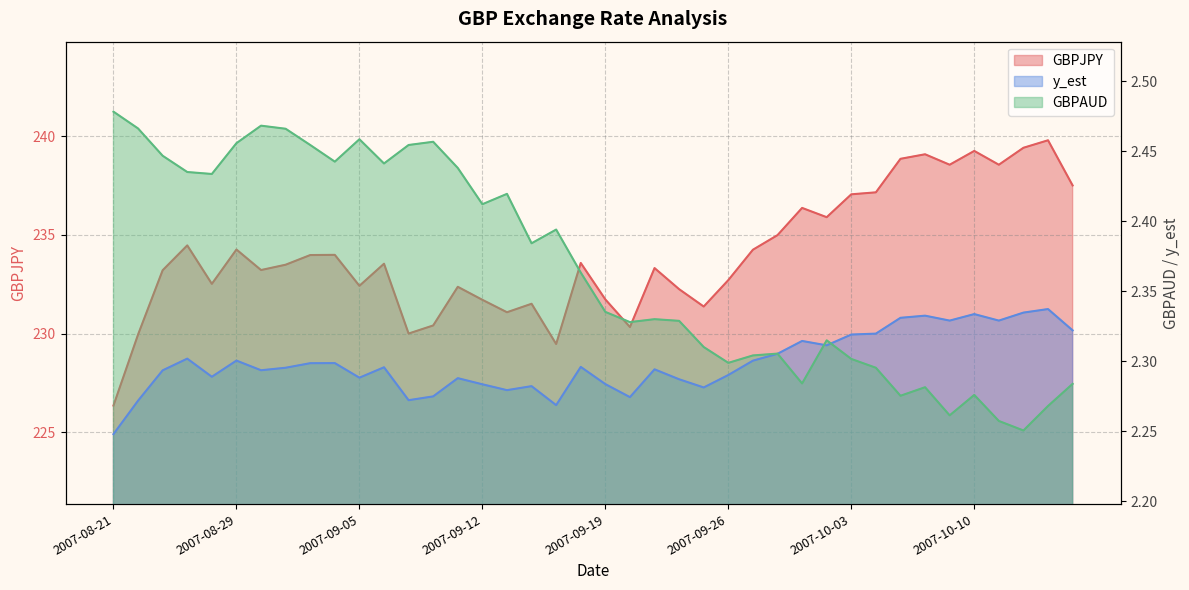

List the labels in order of GBPJPY value, smallest first.

2007-08-21, 2007-09-17, 2007-08-22, 2007-09-07, 2007-09-20, 2007-09-10, 2007-09-13, 2007-09-25, 2007-09-14, 2007-09-12, 2007-09-19, 2007-09-24, 2007-09-11, 2007-09-05, 2007-08-27, 2007-09-26, 2007-08-23, 2007-08-30, 2007-09-21, 2007-08-31, 2007-09-06, 2007-09-18, 2007-09-03, 2007-09-04, 2007-09-27, 2007-08-29, 2007-08-24, 2007-09-28, 2007-10-02, 2007-10-01, 2007-10-03, 2007-10-04, 2007-10-16, 2007-10-09, 2007-10-11, 2007-10-05, 2007-10-08, 2007-10-10, 2007-10-12, 2007-10-15